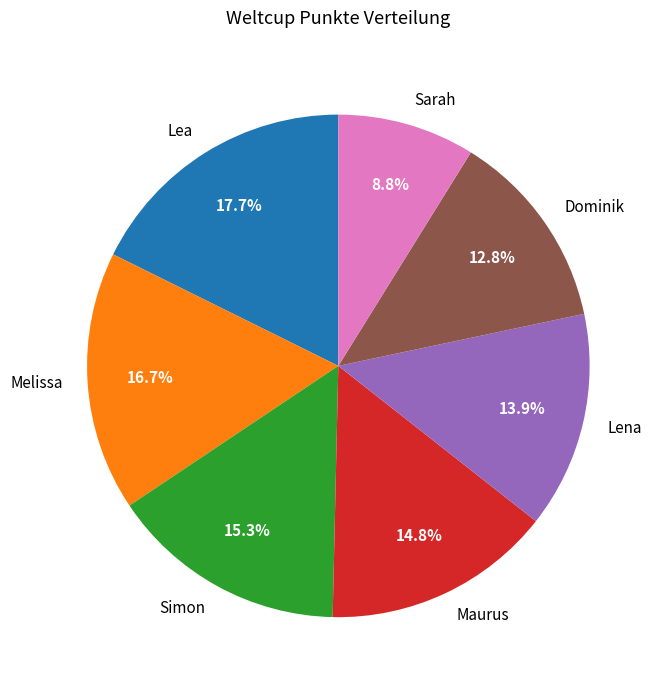

Is there any slice that represents more than half of the pie?

No